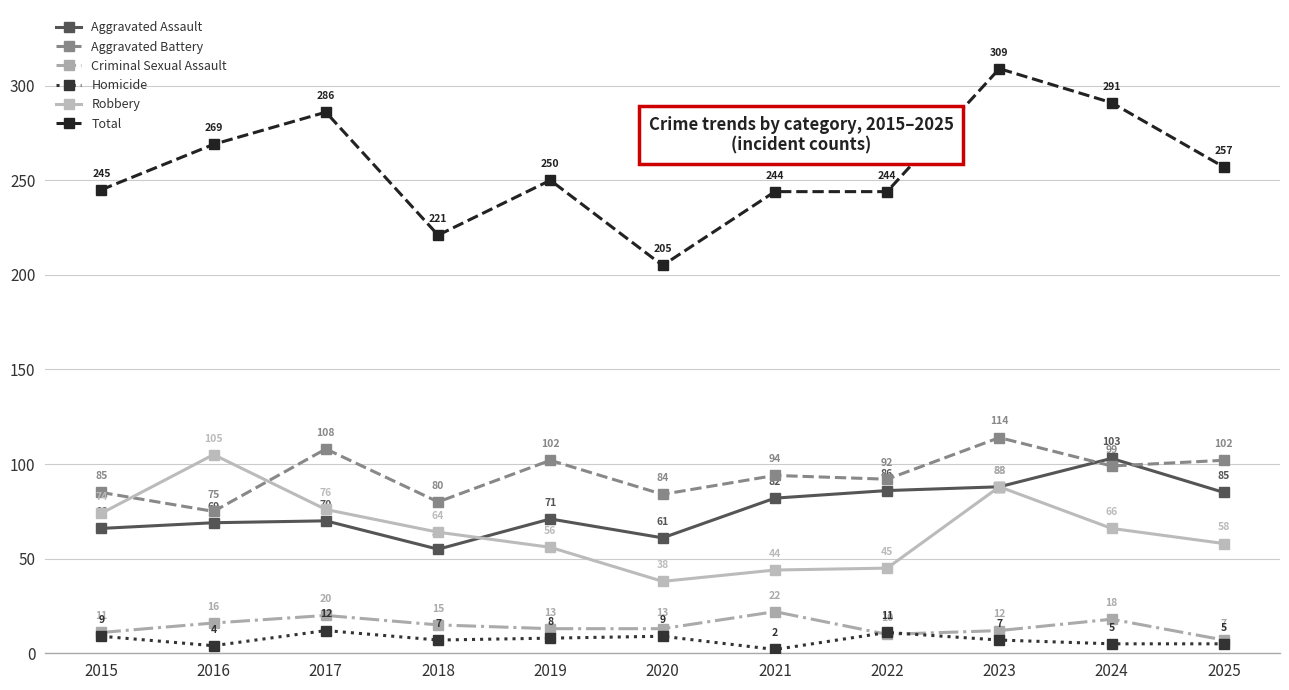

True or false: Robbery and Total intersect in this chart.

False